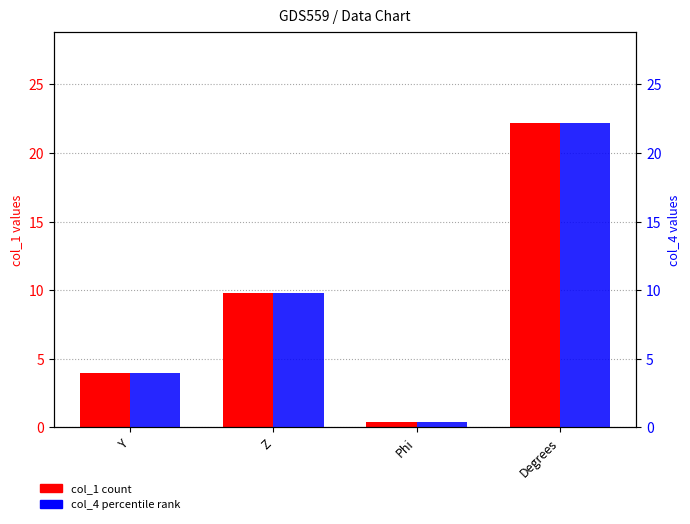

Reading right to left, what are all the values shown in this chart?

col_1 (count): Degrees=22.2	Phi=0.4	Z=9.8	Y=4.0
col_4 (percentile): Degrees=22.2	Phi=0.4	Z=9.8	Y=4.0